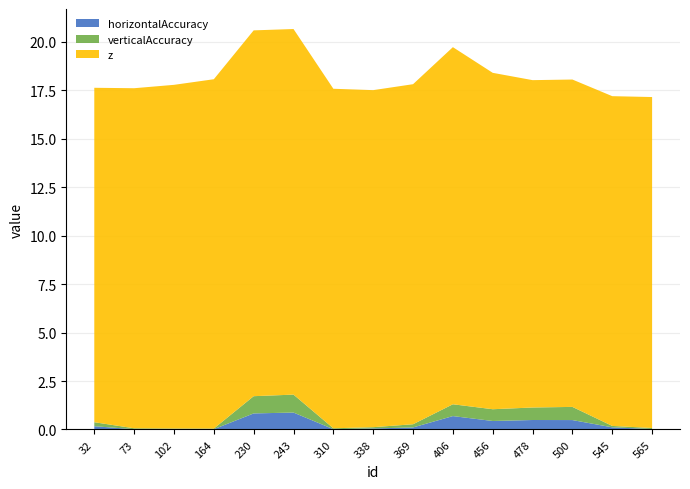

Reading left to right, list all the values displayed in this chart.

horizontalAccuracy: 0.2	0.0	0.0	0.0	0.8	0.9	0.0	0.1	0.1	0.7	0.4	0.5	0.5	0.1	0.0
verticalAccuracy: 0.2	0.0	0.0	0.0	0.9	0.9	0.0	0.1	0.2	0.6	0.6	0.6	0.7	0.1	0.1
z: 17.3	17.5	17.7	18.0	18.9	18.9	17.5	17.4	17.5	18.4	17.4	16.9	16.9	17.0	17.1